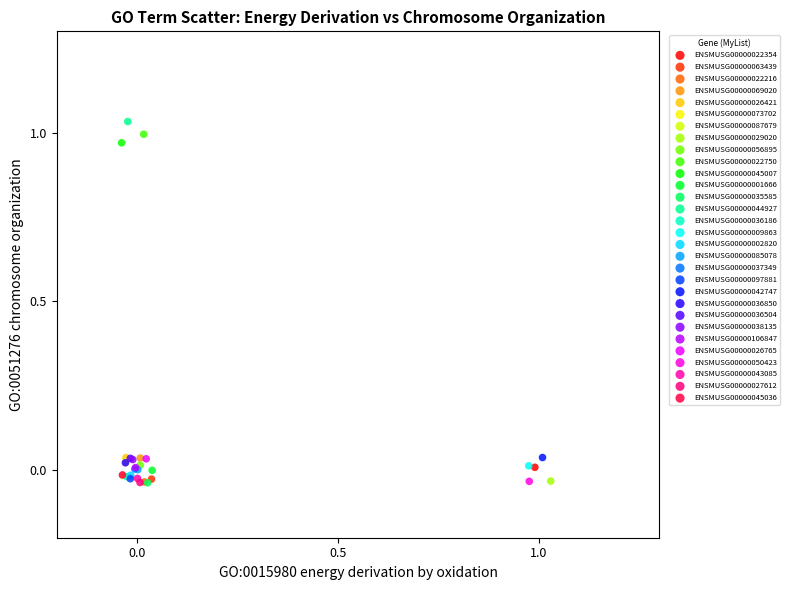

What are all the series names shown in the legend?

ENSMUSG00000022354, ENSMUSG00000063439, ENSMUSG00000022216, ENSMUSG00000069020, ENSMUSG00000026421, ENSMUSG00000073702, ENSMUSG00000087679, ENSMUSG00000029020, ENSMUSG00000056895, ENSMUSG00000022750, ENSMUSG00000045007, ENSMUSG00000001666, ENSMUSG00000035585, ENSMUSG00000044927, ENSMUSG00000036186, ENSMUSG00000009863, ENSMUSG00000002820, ENSMUSG00000085078, ENSMUSG00000037349, ENSMUSG00000097881, ENSMUSG00000042747, ENSMUSG00000036850, ENSMUSG00000036504, ENSMUSG00000038135, ENSMUSG00000106847, ENSMUSG00000026765, ENSMUSG00000050423, ENSMUSG00000043085, ENSMUSG00000027612, ENSMUSG00000045036